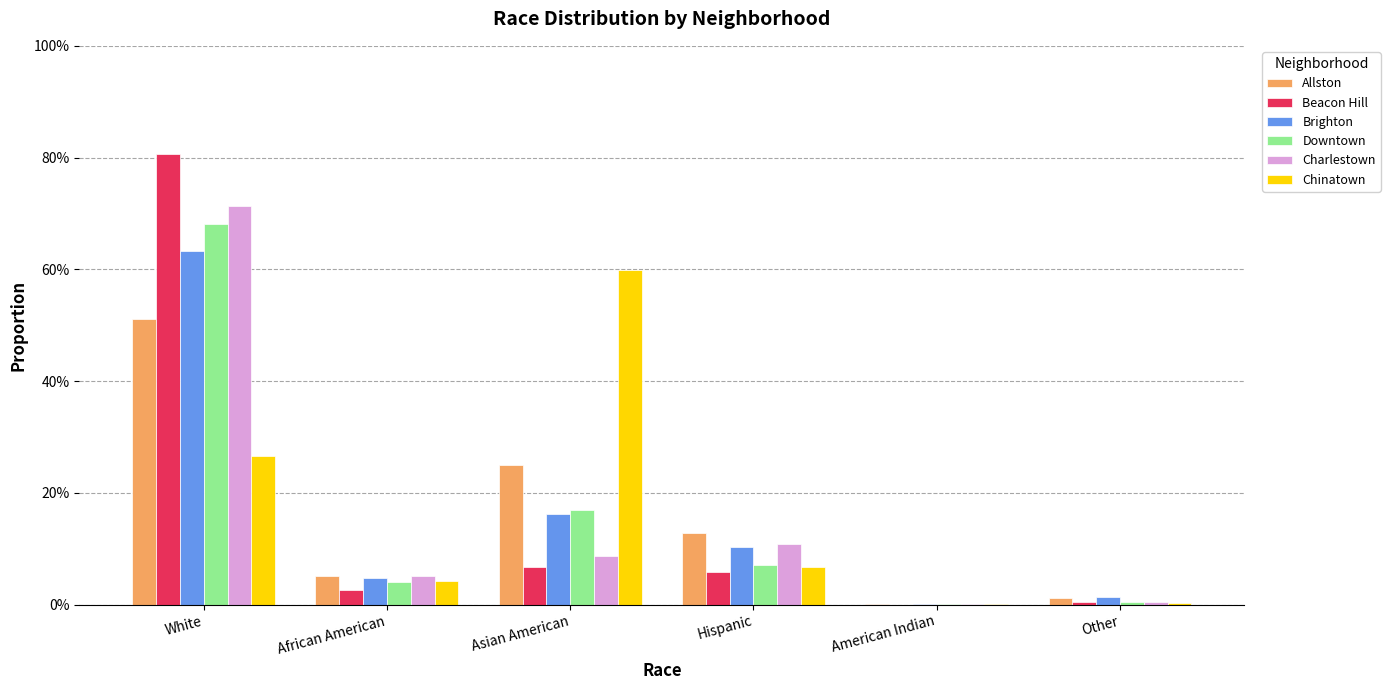

What are all the series names shown in the legend?

Allston, Beacon Hill, Brighton, Downtown, Charlestown, Chinatown